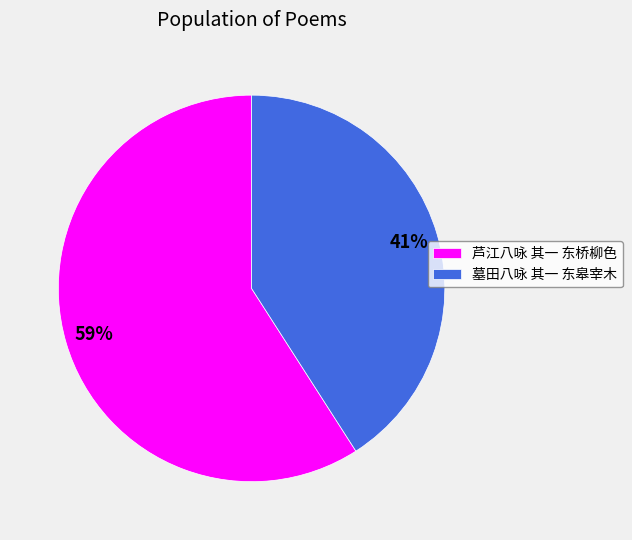

How many slices are in this pie chart?

2